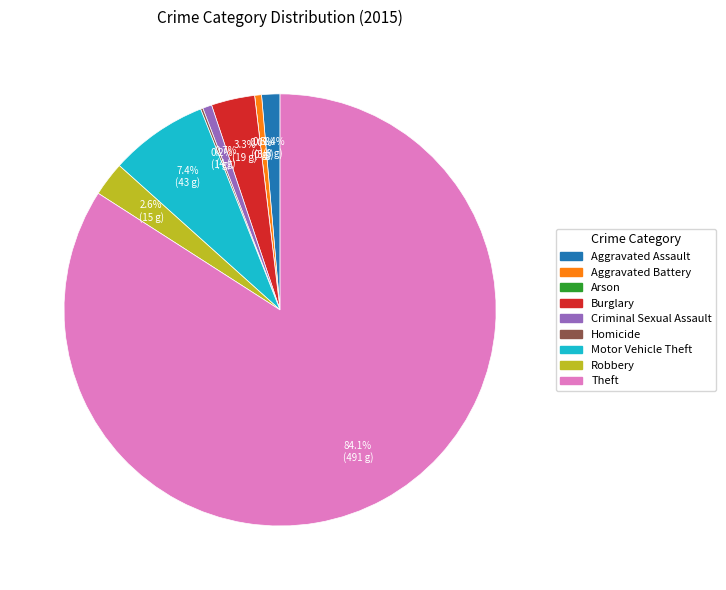

The Criminal Sexual Assault slice represents 11% of the pie. True or false?

False